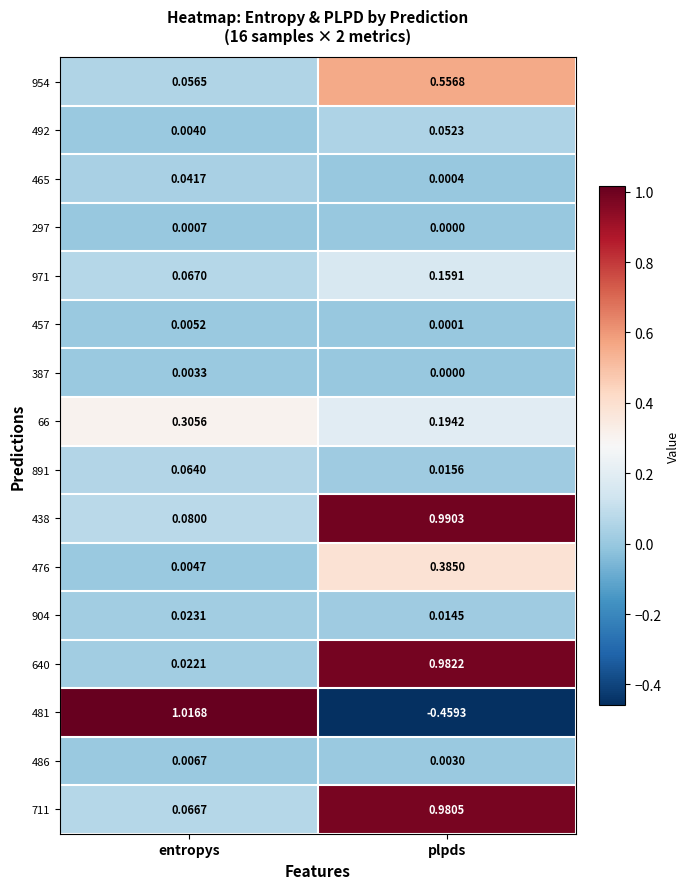

At which label does 297 reach its minimum?

plpds